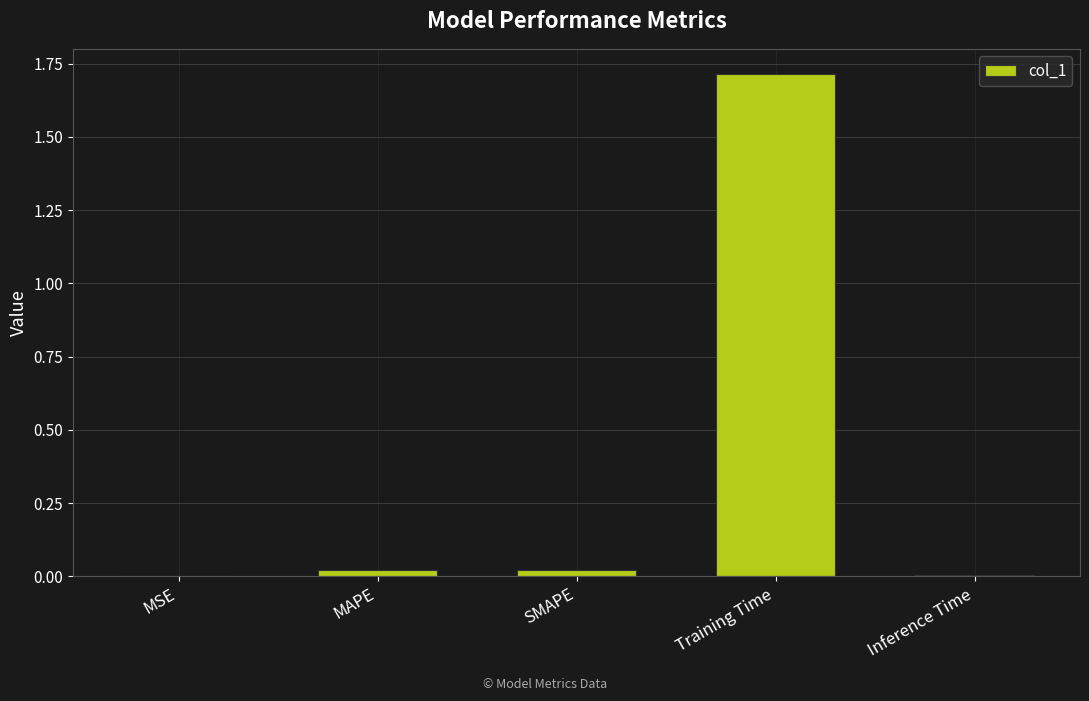

The chart shows a value of 0.8 at Training Time. True or false?

False